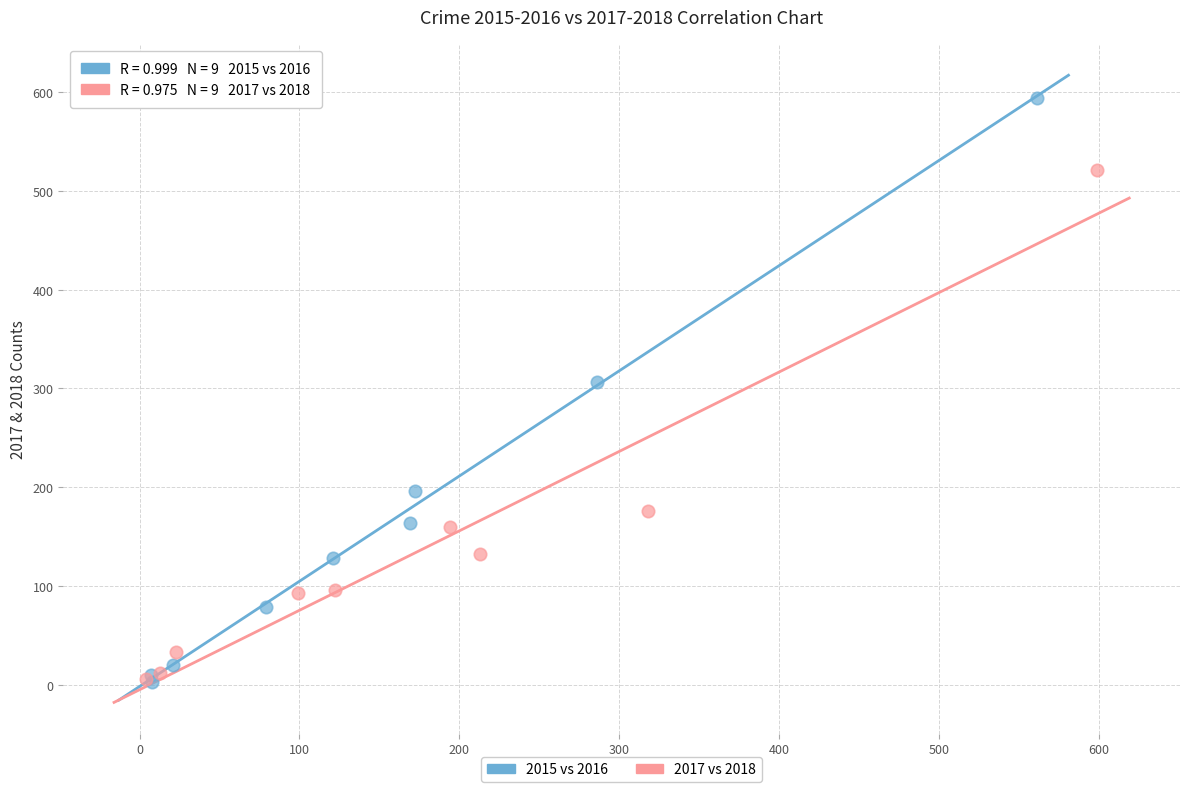

Which series has the largest Y range (max minus min)?

2015 vs 2016